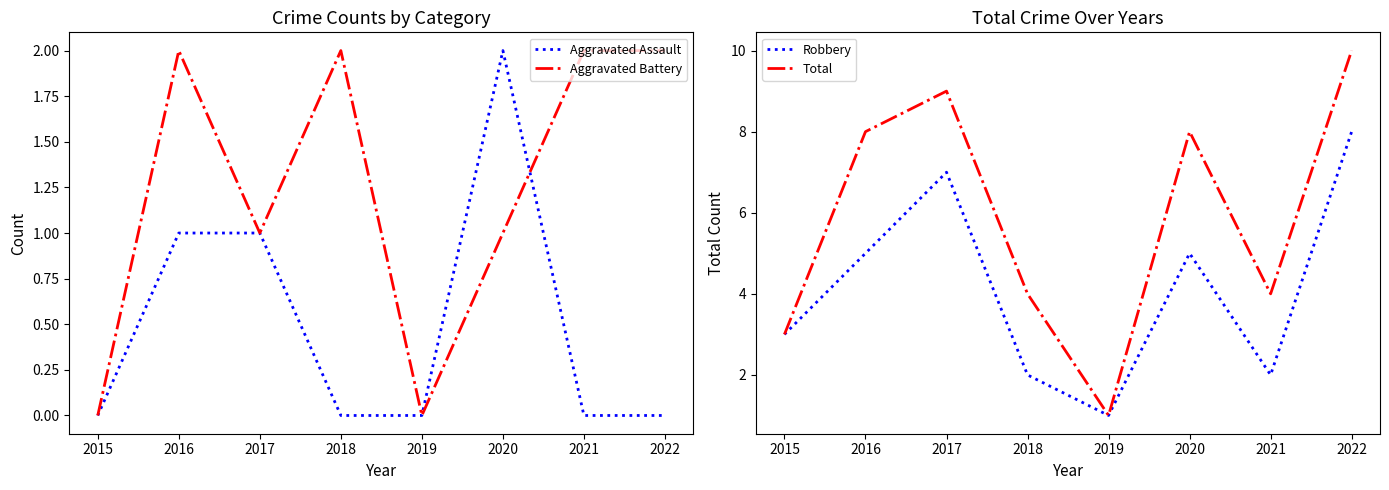

Reading right to left, extract all data points from this chart.

Aggravated Assault: 0	0	2	0	0	1	1	0
Aggravated Battery: 2	2	1	0	2	1	2	0
Robbery: 8	2	5	1	2	7	5	3
Total: 10	4	8	1	4	9	8	3